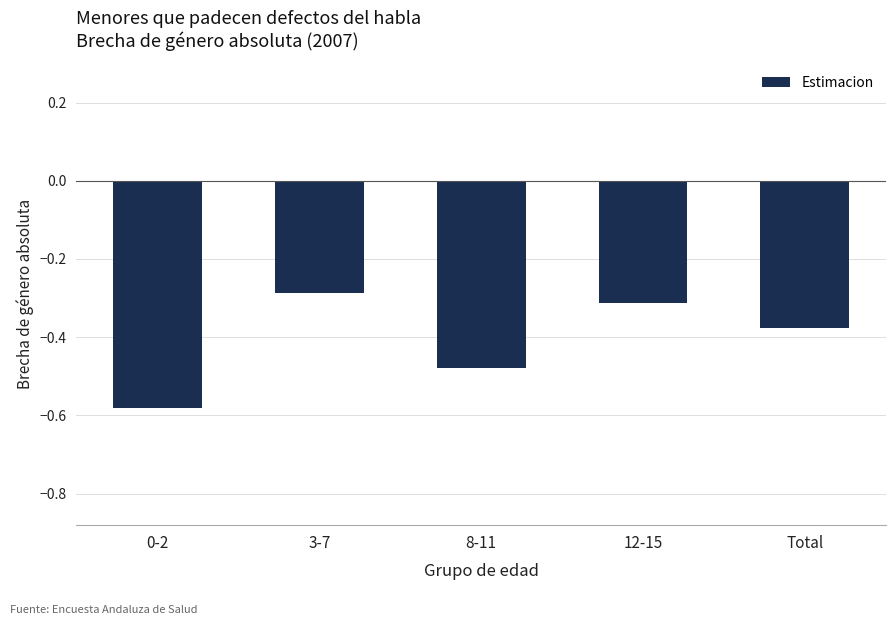

At which label is the value closest to 0?

3-7